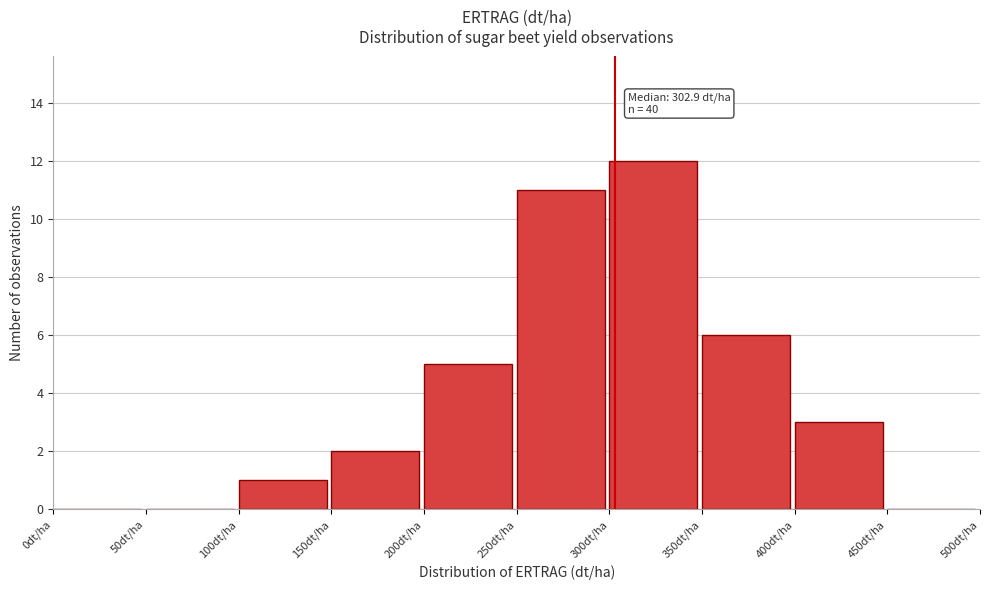

Which range on the x-axis has the tallest bar?

300 to 350